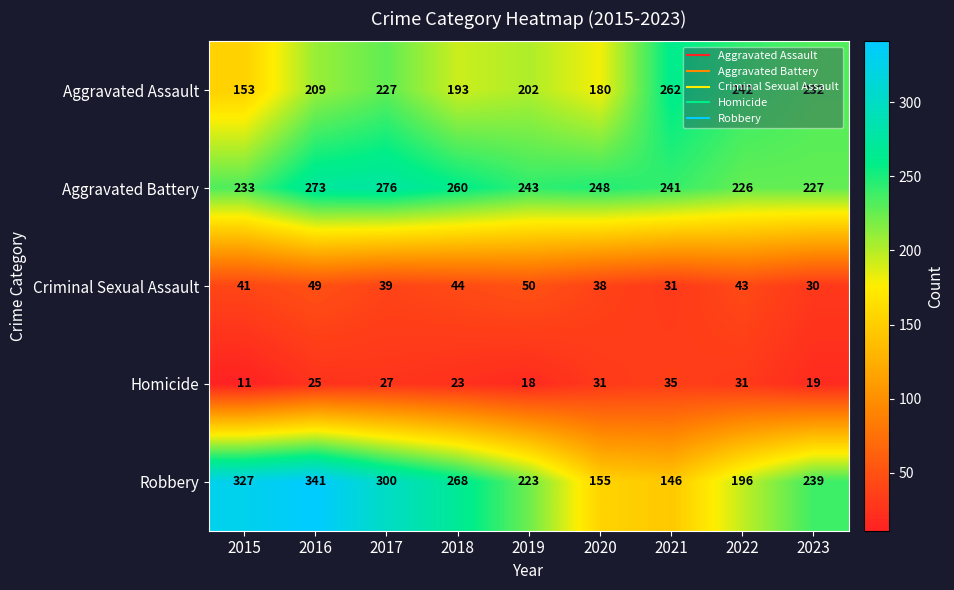

Is it true that Criminal Sexual Assault equals 22 at 2015?

False